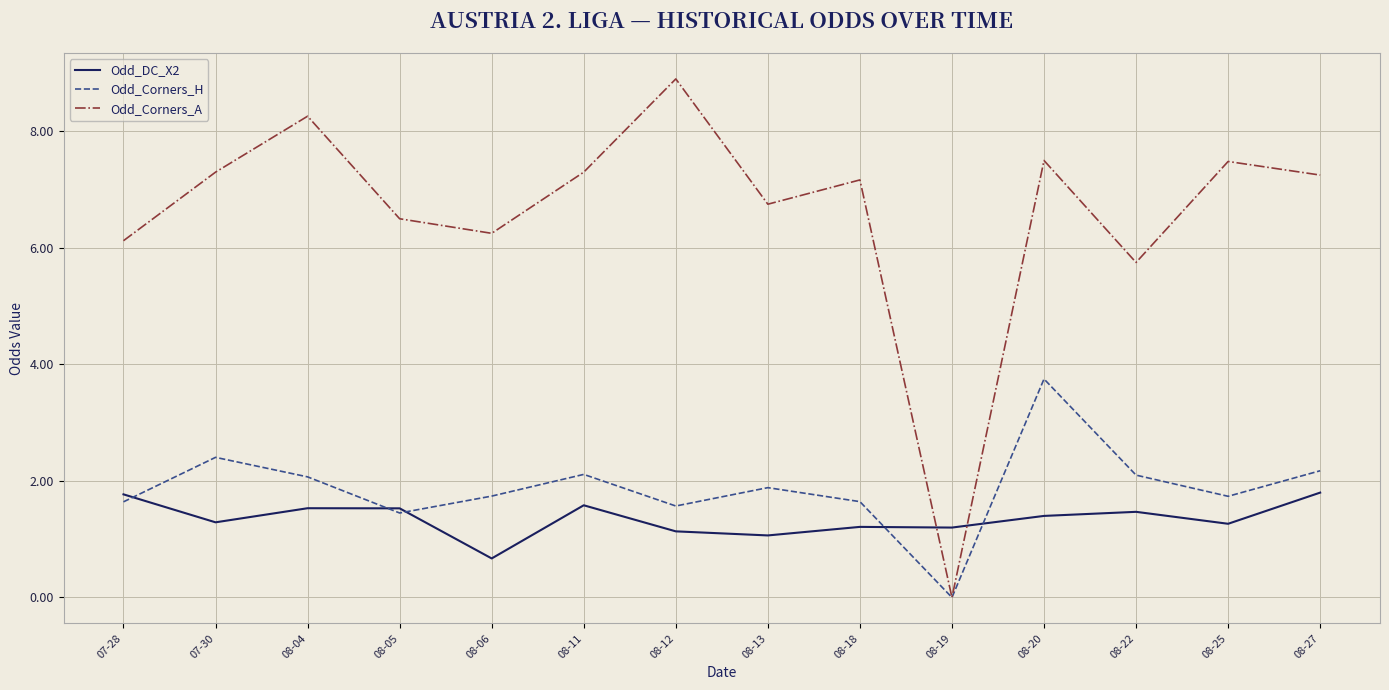

Rank the series at 08-06 from highest to lowest value.

Odd_Corners_A, Odd_Corners_H, Odd_DC_X2